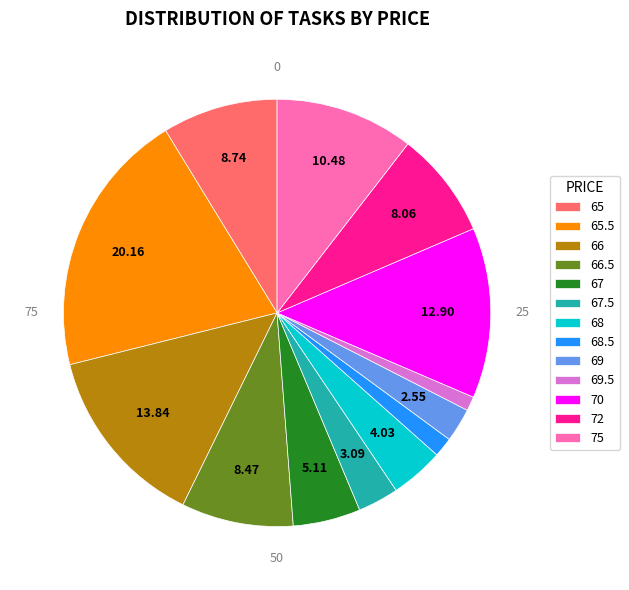

Is there any slice that represents more than half of the pie?

No